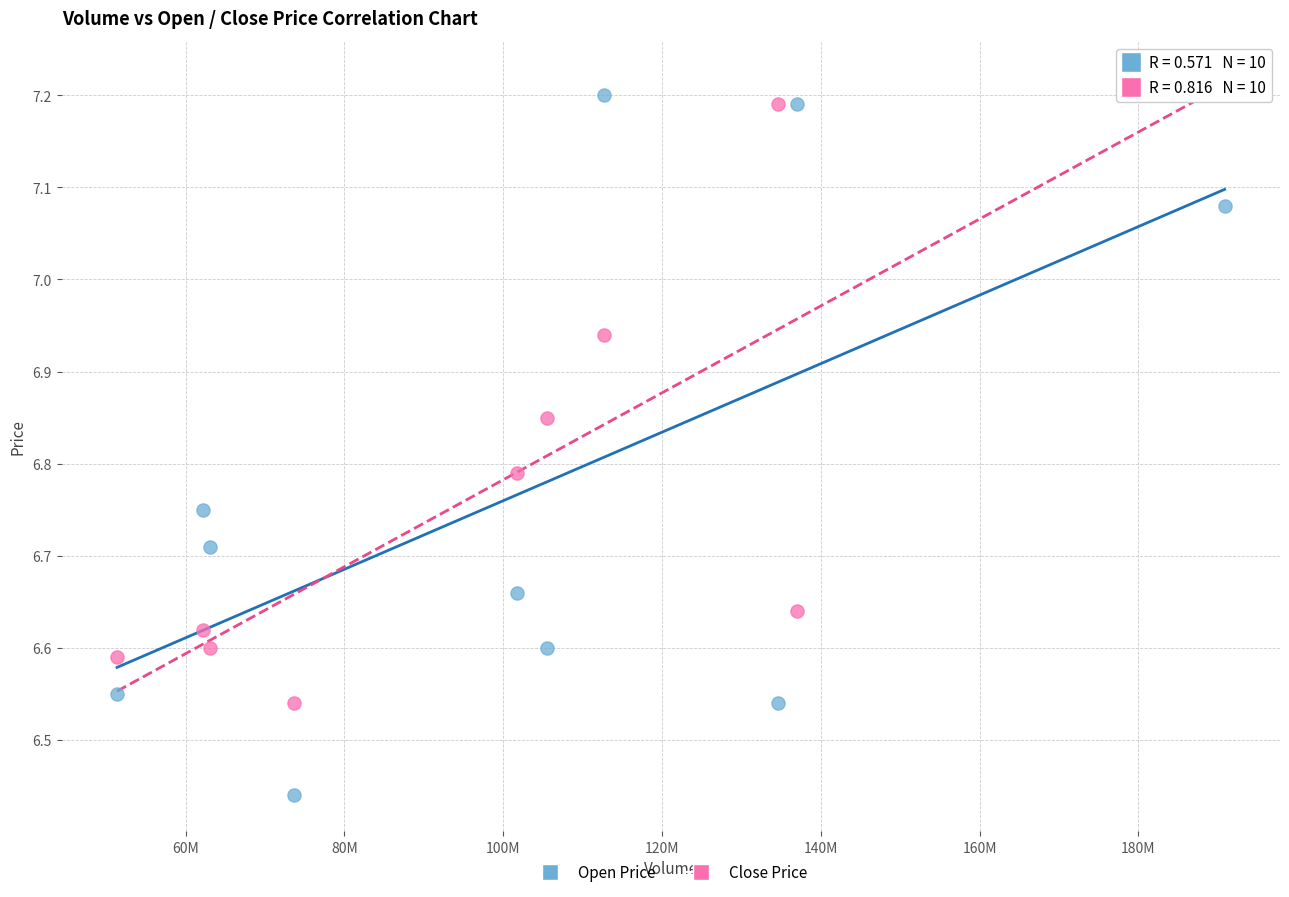

Across all data points, what is the range of Y values (max minus min)?

0.8